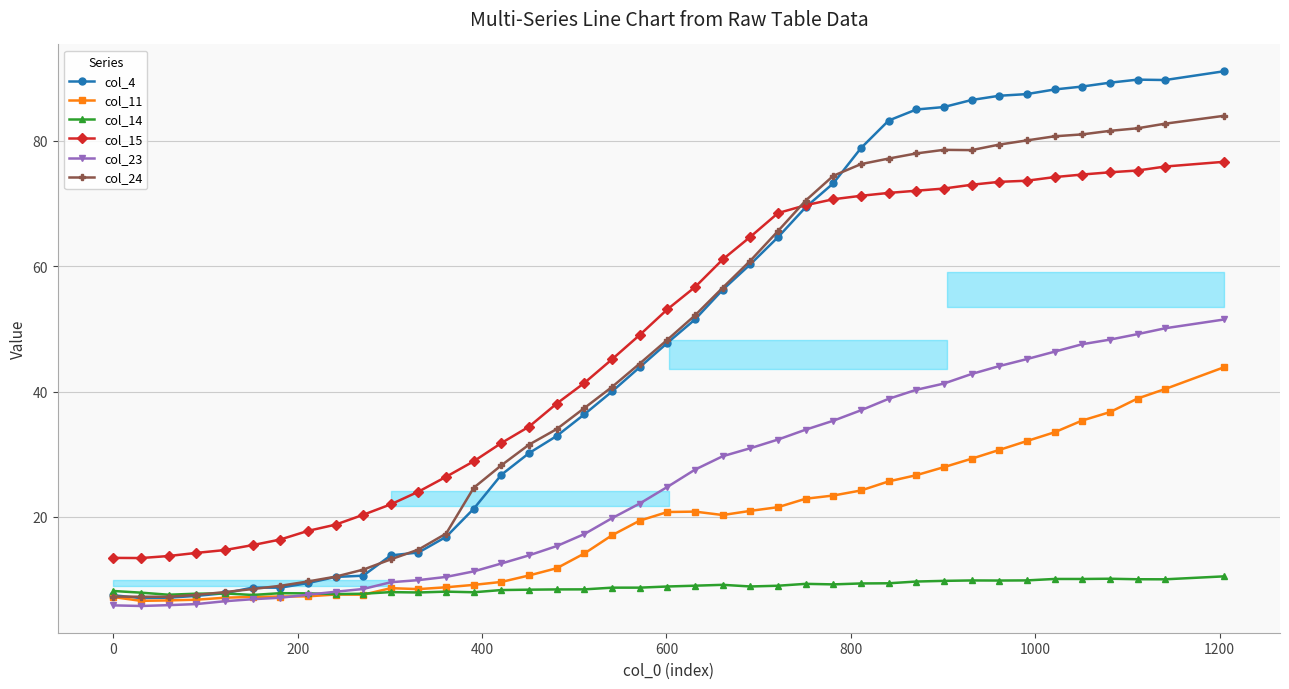

True or false: col_11 has more than 2 interior local peaks.

True